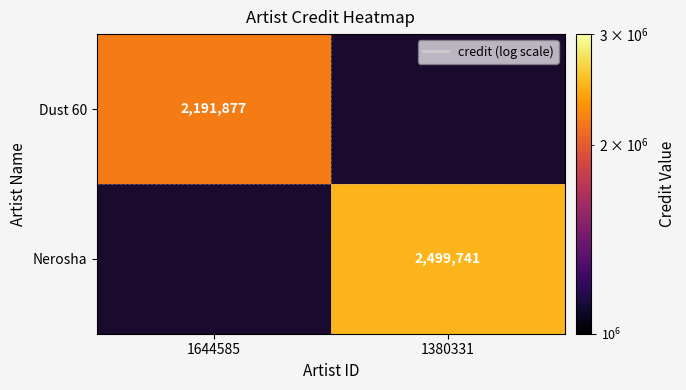

What is the smallest value displayed?

2191877.0